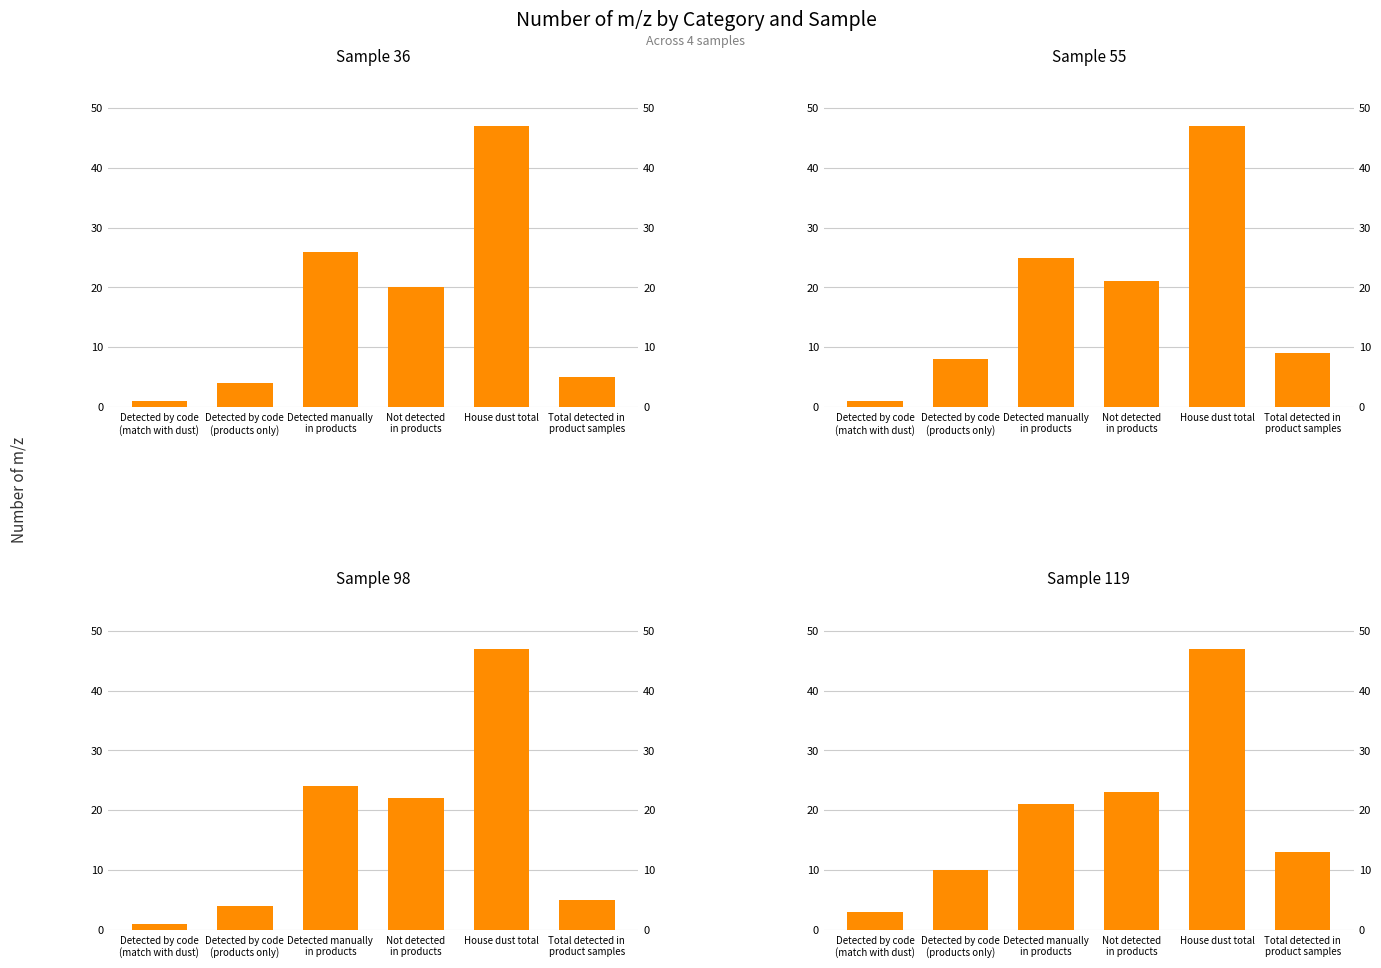

Reading right to left, list all the values displayed in this chart.

Sample 36: 5	47	20	26	4	1
Sample 55: 9	47	21	25	8	1
Sample 98: 5	47	22	24	4	1
Sample 119: 13	47	23	21	10	3